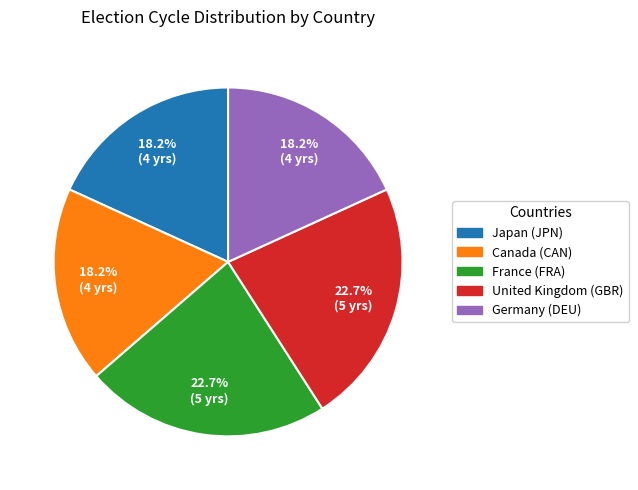

Does any single category account for the majority?

No